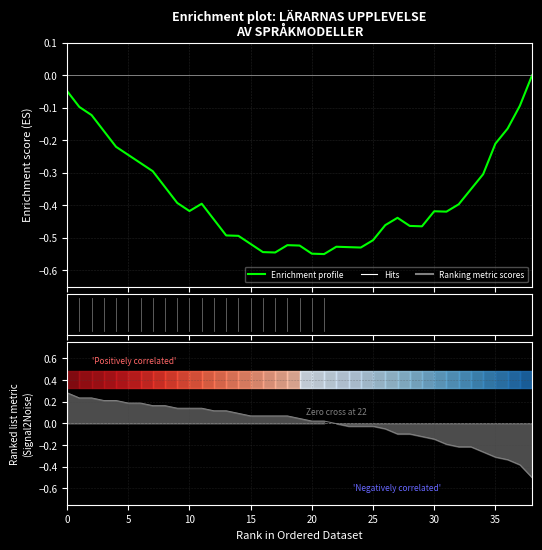

What is the approximate value at 11?

-0.4